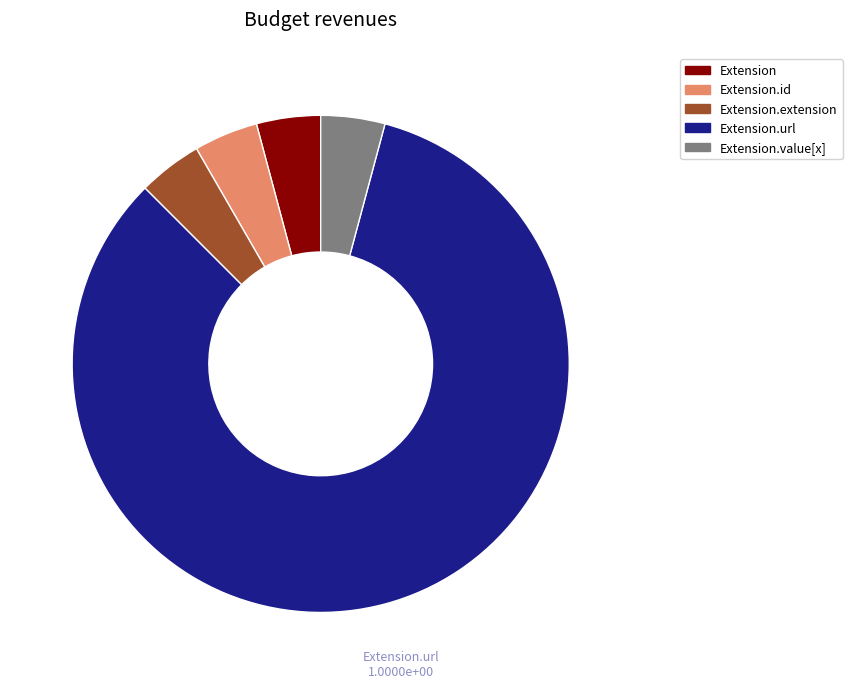

Is there a majority slice in this chart?

Yes